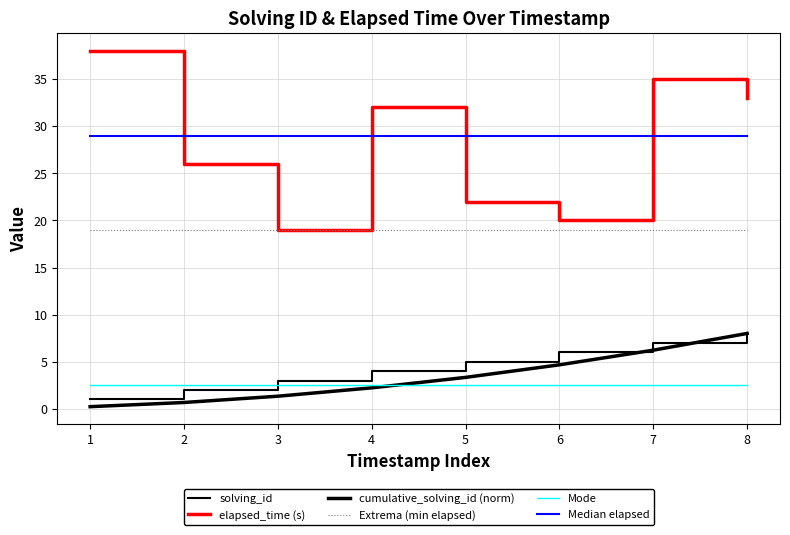

Reading left to right, list all the values displayed in this chart.

solving_id: 1=1.0	2=2.0	3=3.0	4=4.0	5=5.0	6=6.0	7=7.0	8=8.0
elapsed_time (s): 1=38.0	2=26.0	3=19.0	4=32.0	5=22.0	6=20.0	7=35.0	8=33.0
cumulative_solving_id (norm): 1=0.2	2=0.7	3=1.3	4=2.2	5=3.3	6=4.7	7=6.2	8=8.0
Extrema (min elapsed): 1=19.0	2=19.0	3=19.0	4=19.0	5=19.0	6=19.0	7=19.0	8=19.0
Mode: 1=2.5	2=2.5	3=2.5	4=2.5	5=2.5	6=2.5	7=2.5	8=2.5
Median elapsed: 1=29.0	2=29.0	3=29.0	4=29.0	5=29.0	6=29.0	7=29.0	8=29.0